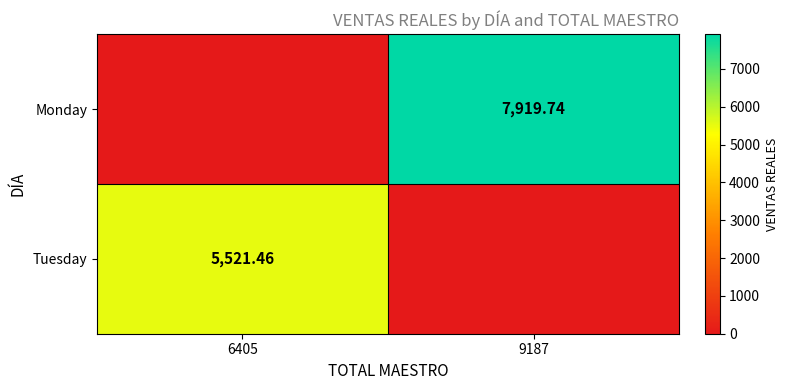

What is the total value across all series at 9187?

7919.7